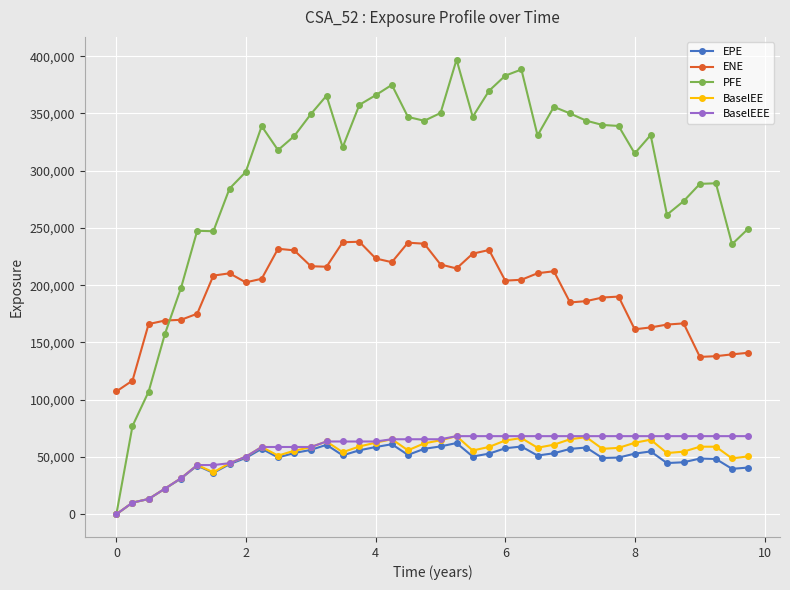

Which series has the widest spread of values?

PFE